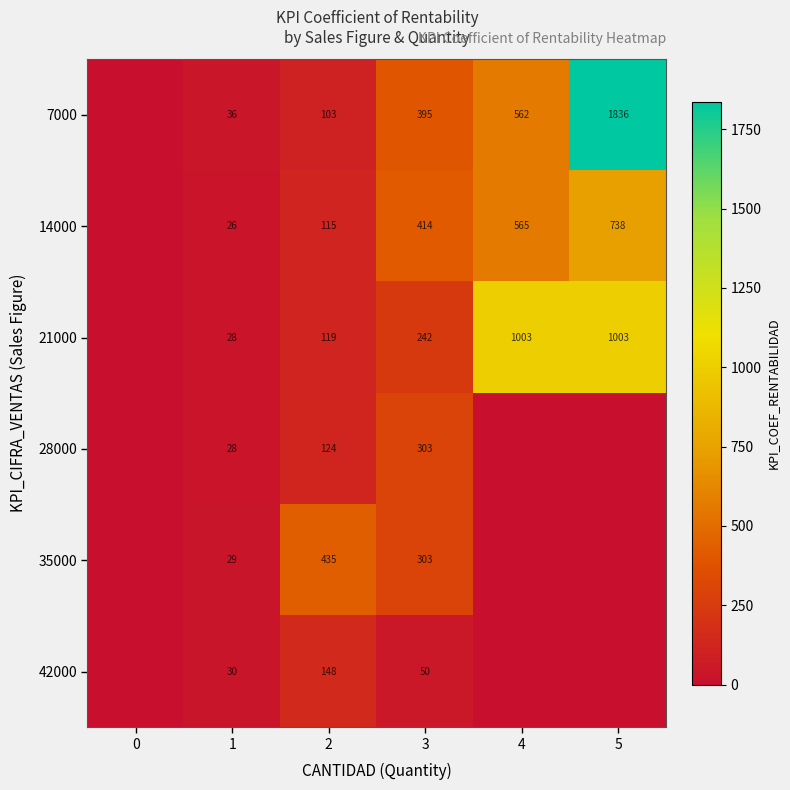

What is the sum of the 35000 values at 3 and 1?

332